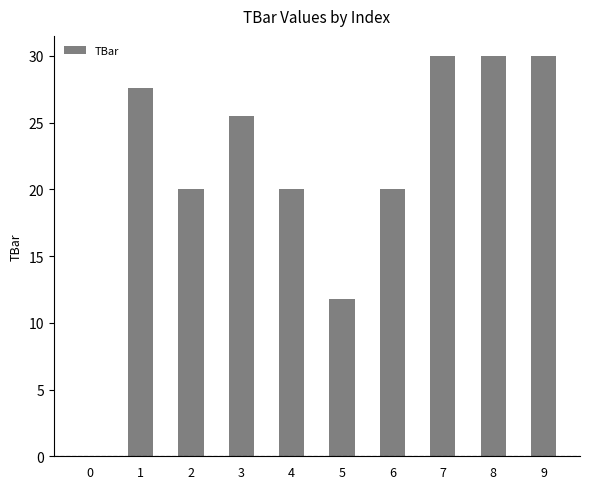

Where does the data first go above 25?

1